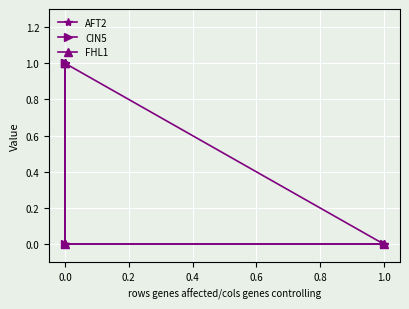

Is it true that AFT2 equals 0 at 0.0?

False